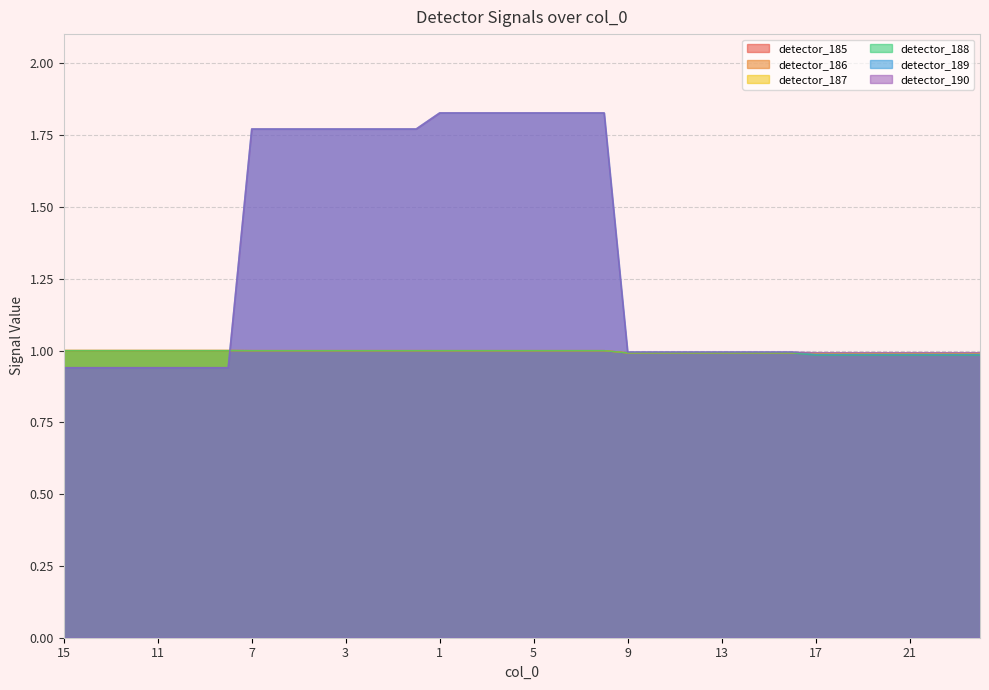

What are all the series names shown in the legend?

detector_185, detector_186, detector_187, detector_188, detector_189, detector_190